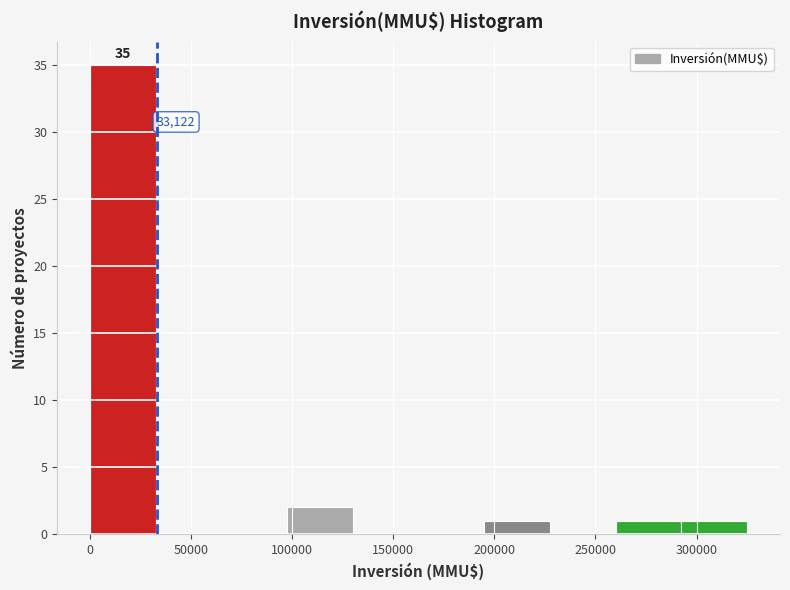

Which range on the x-axis has the tallest bar?

0 to 32500